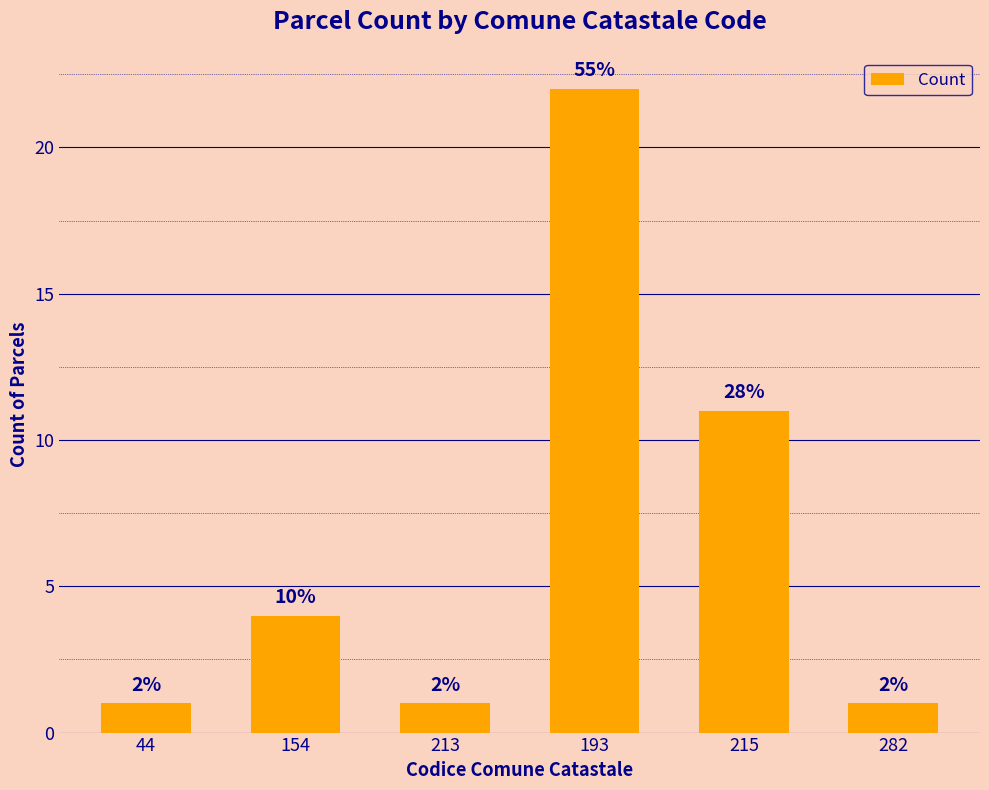

What is the difference between the maximum and minimum values?

21